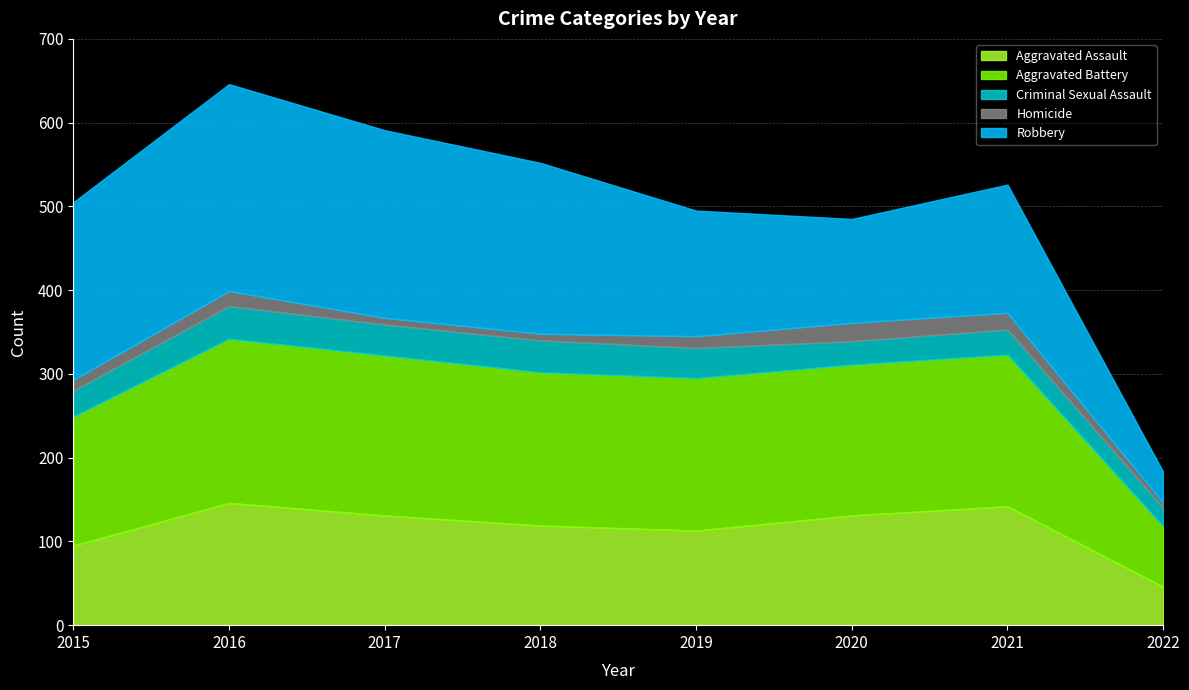

Which has a higher value, 2018 or 2015?

2018